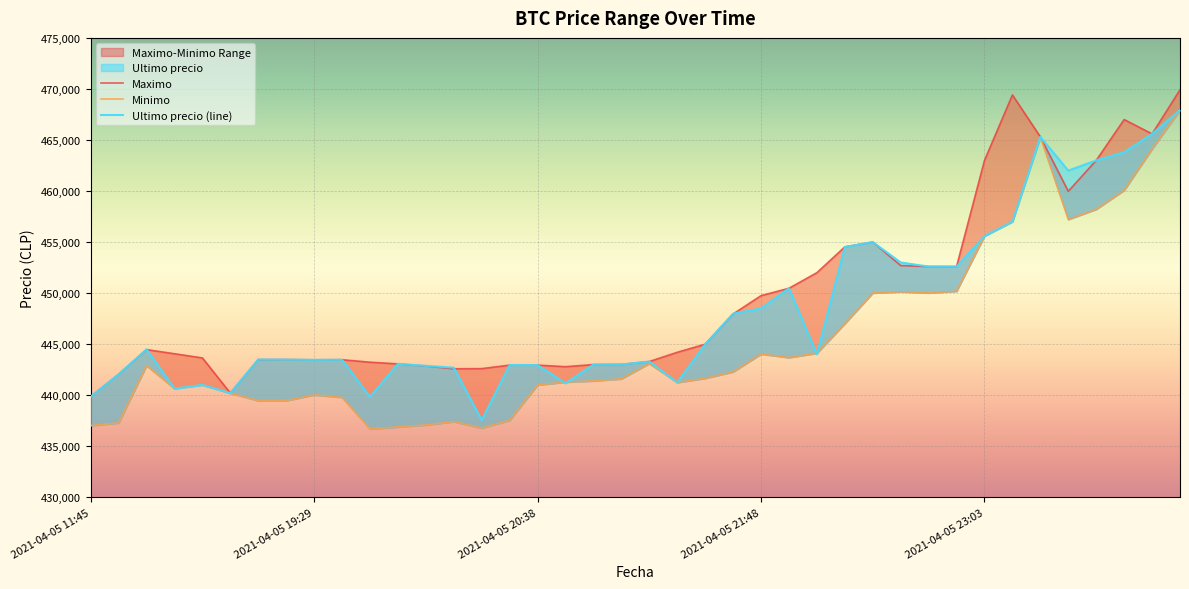

At which category is the sum across all series the highest?

2021-04-06 00:42